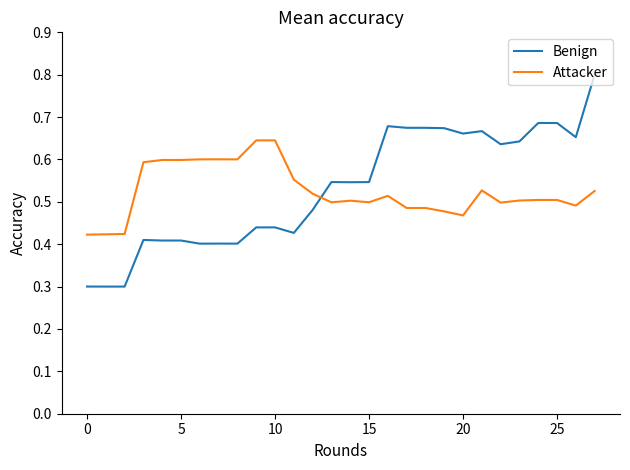

What is the greatest value displayed?

0.8